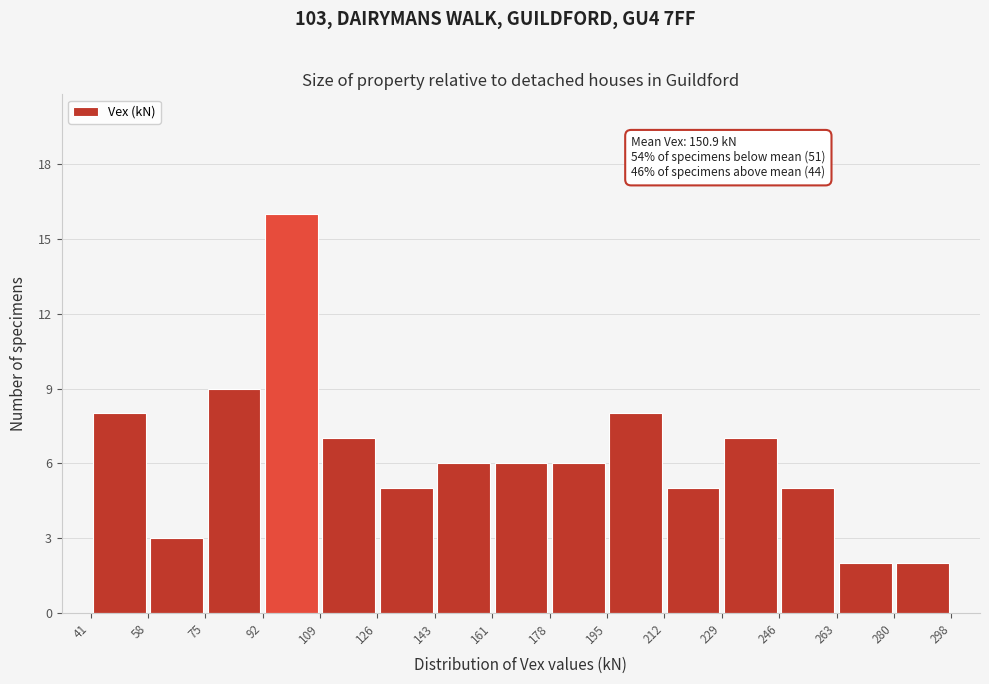

Over which range of the x-axis is the bar tallest?

92 to 109